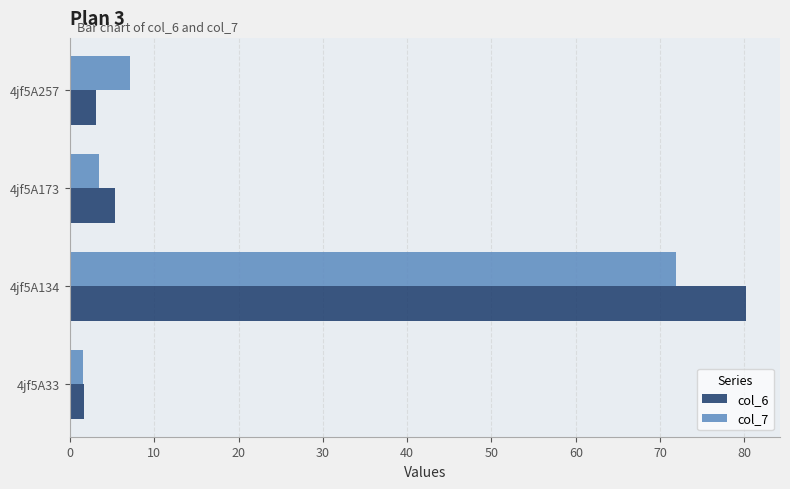

Is it true that col_7 equals 11.7 at 4jf5A257?

False